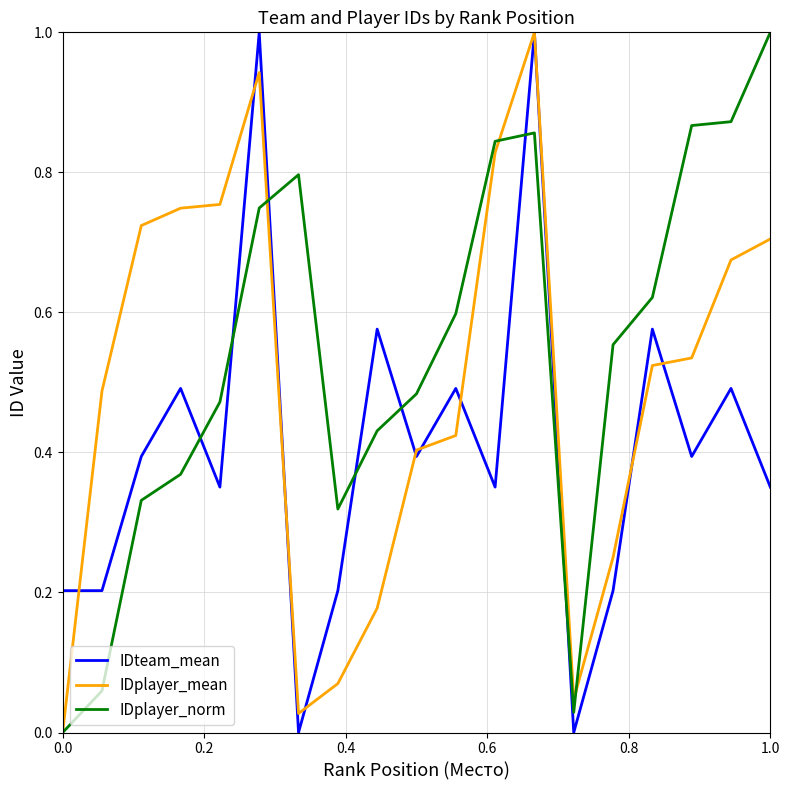

How many distinct data groups are displayed?

3